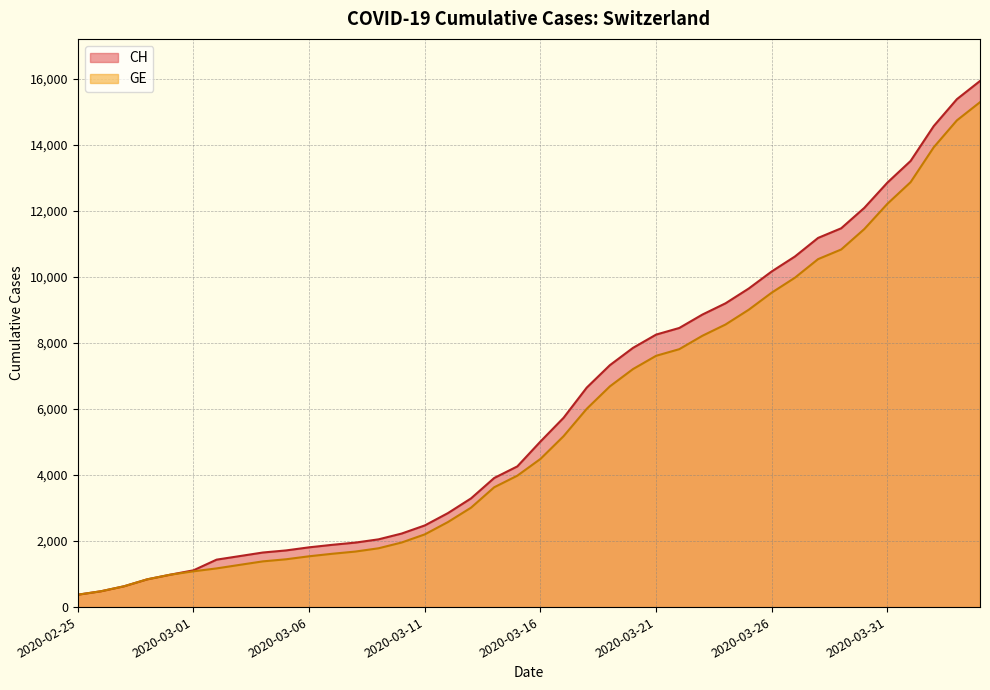

True or false: CH and GE intersect in this chart.

False